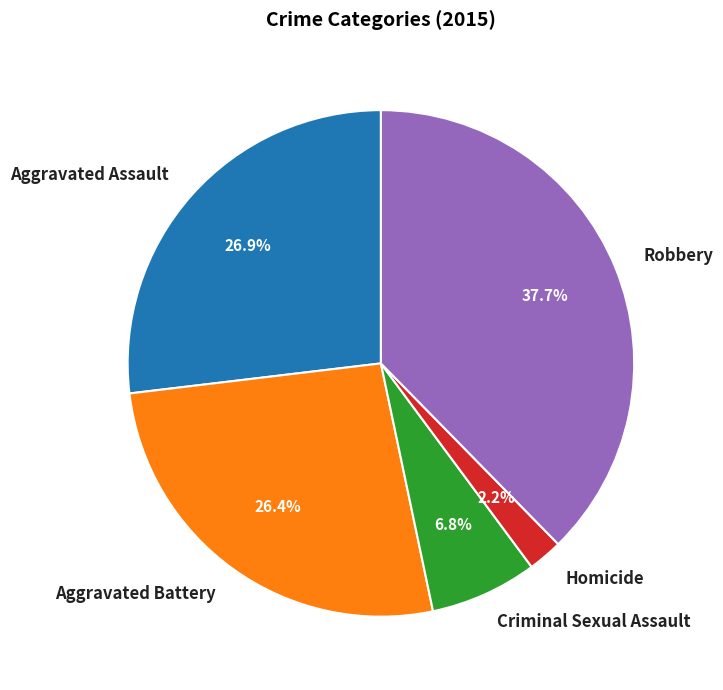

What is the ratio of the value at Aggravated Assault to the value at Robbery?

0.7